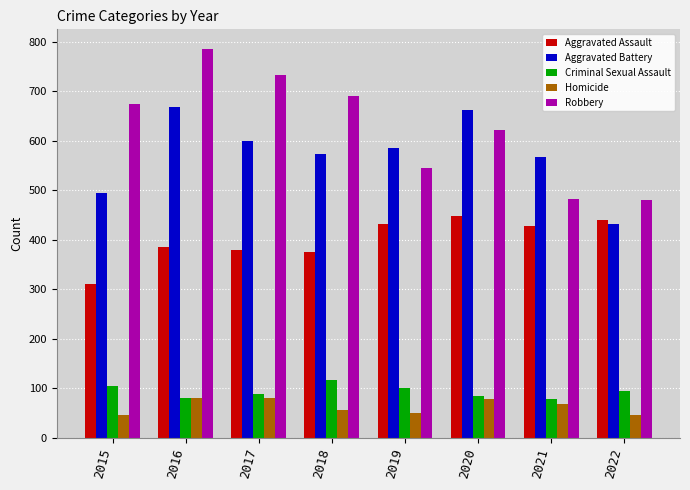

Is the value of Criminal Sexual Assault at 2018 greater than the value of Homicide at 2018?

Yes